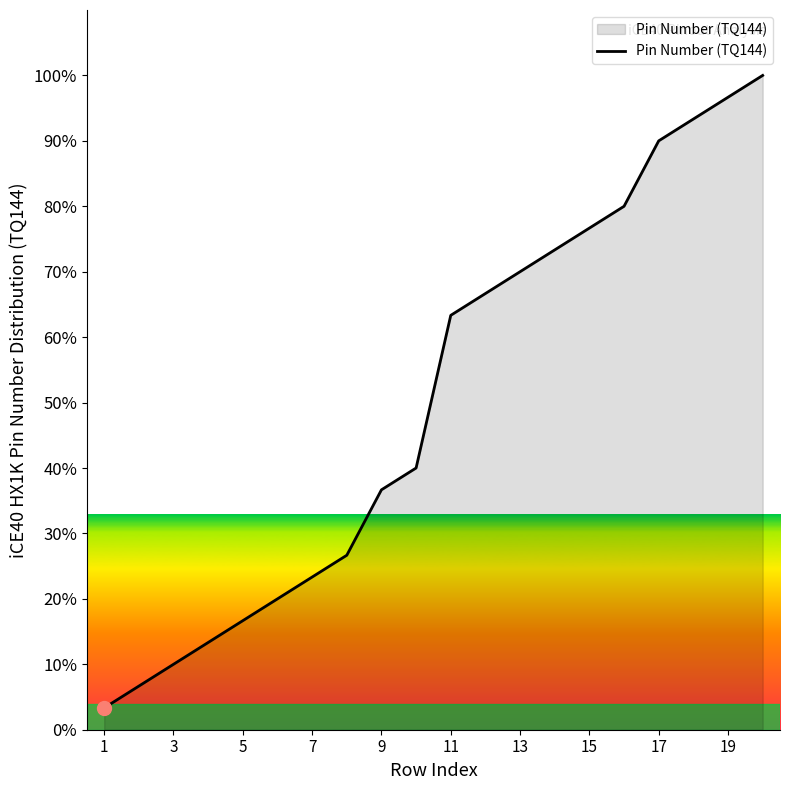

What is the minimum value shown in the chart?

3.3